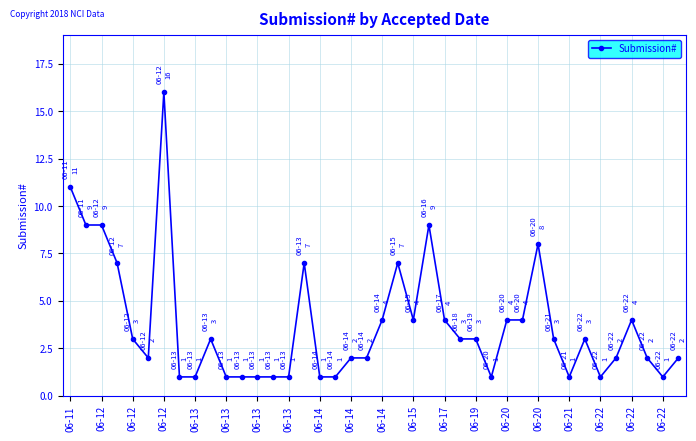

What is the average value?

4